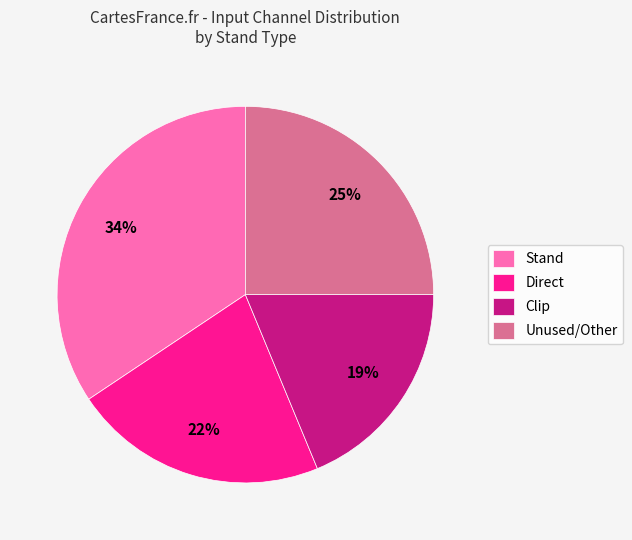

Rank the categories by value from highest to lowest.

Stand, Unused/Other, Direct, Clip